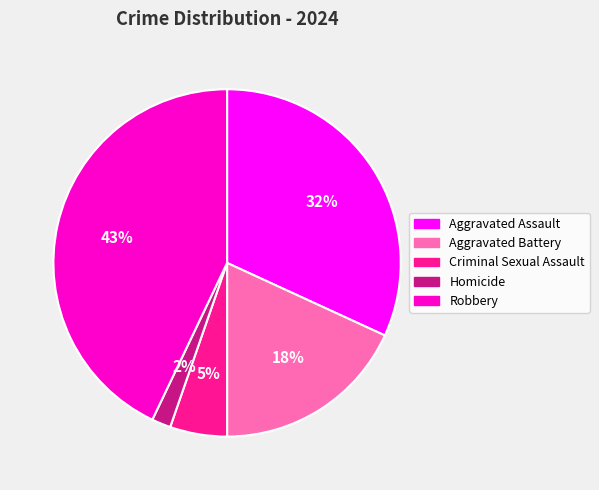

Is there a majority slice in this chart?

No